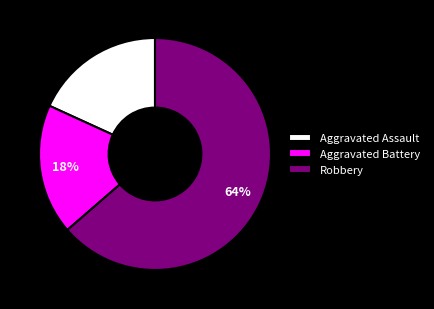

To the nearest percent, what is the combined percentage of Aggravated Battery and Aggravated Assault?

36%